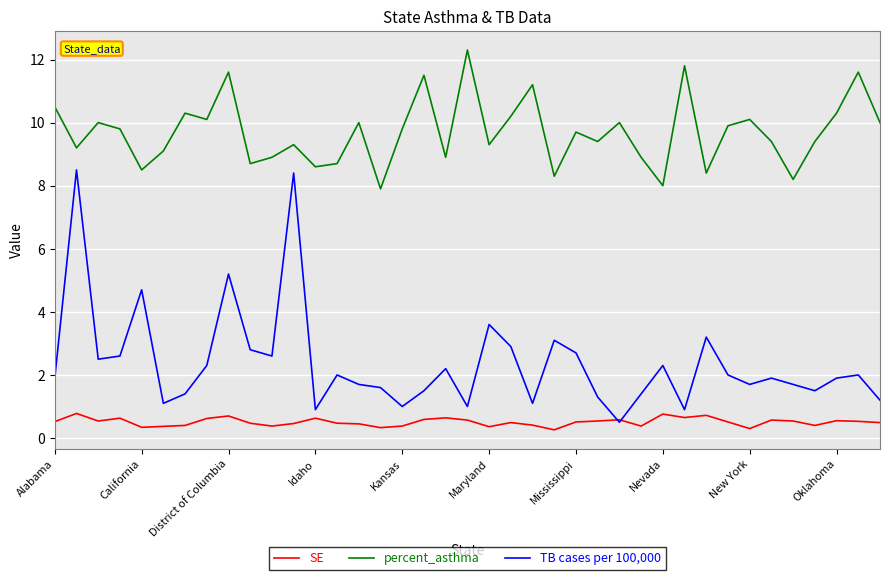

Rank the series by their average value, from highest to lowest.

percent_asthma, TB cases per 100,000, SE